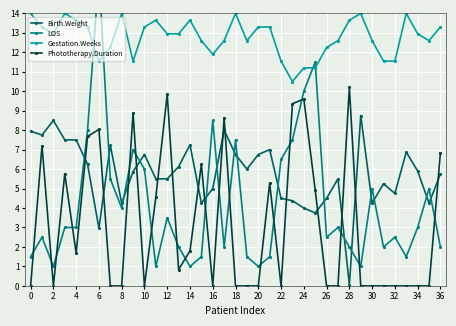

What is the maximum value for Gestation.Weeks?

14.0